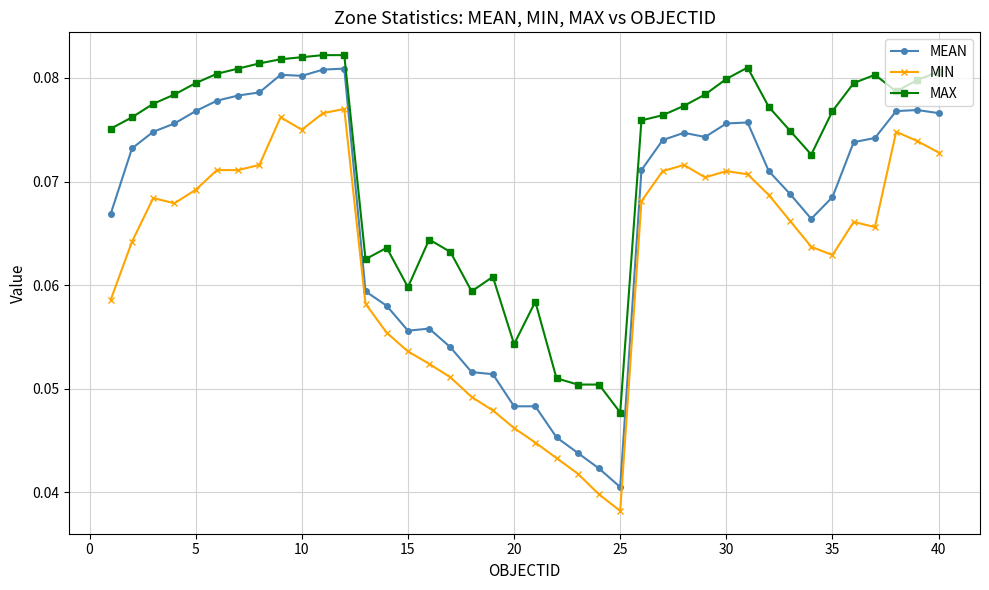

Which series has the largest range (max minus min)?

MEAN